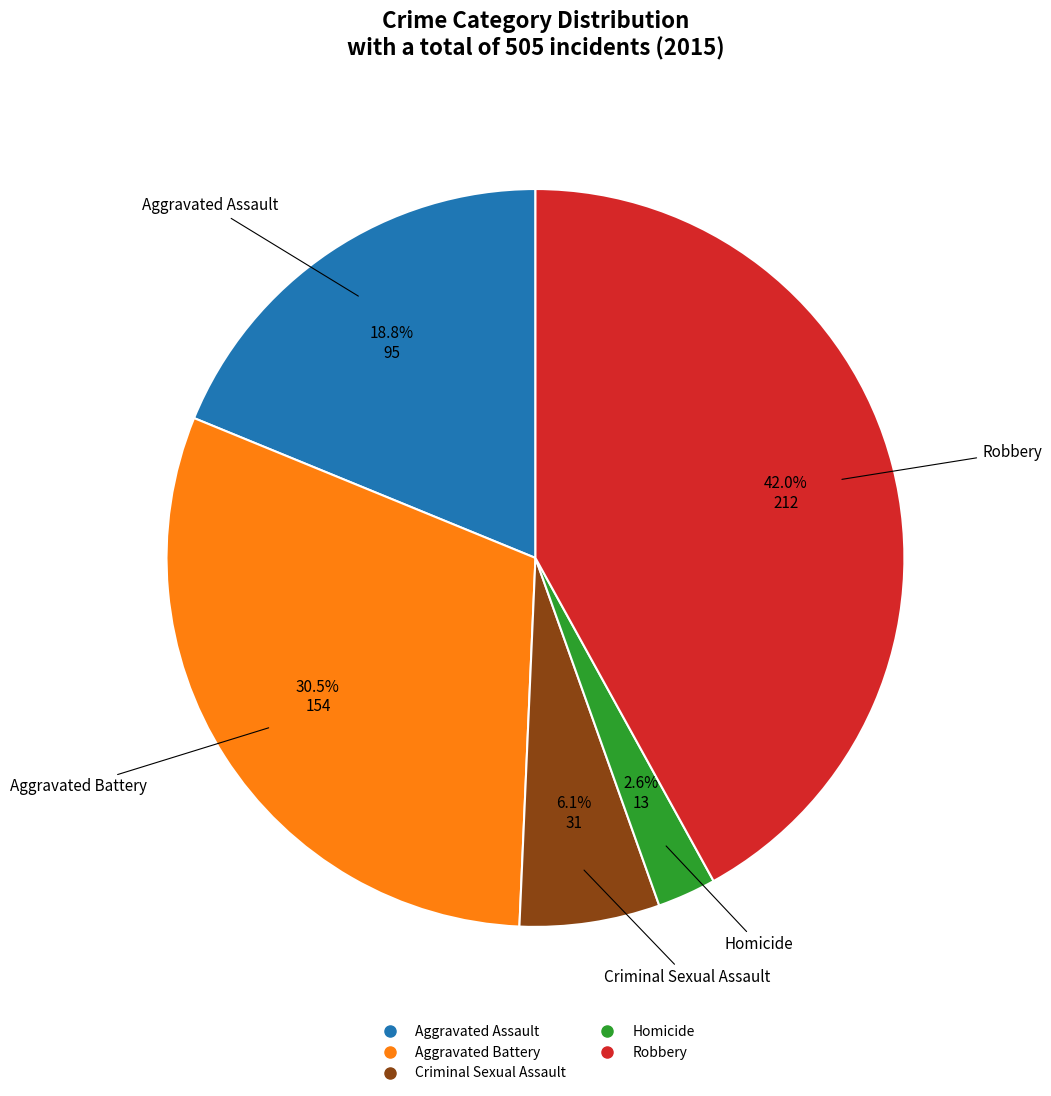

True or false: Aggravated Assault accounts for 5% of the total.

False